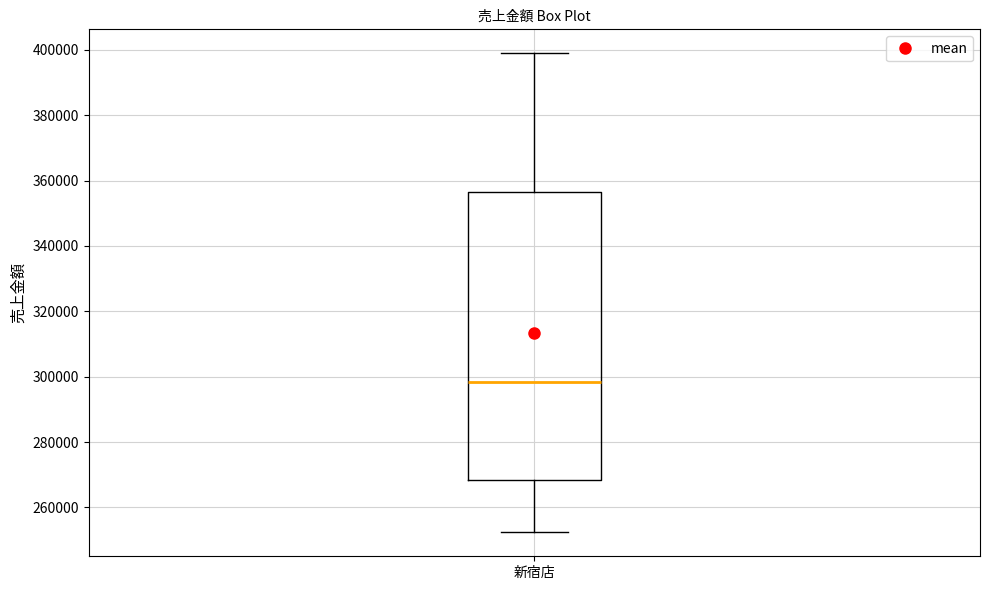

Read this box plot against the y-axis: the position of the median line, the range covered by the box, and the ends of both whiskers. The values are not printed on the chart, so give them approximately, as read against the axis.

median 298000, box 268000 to 356000, whiskers 252000 to 398000